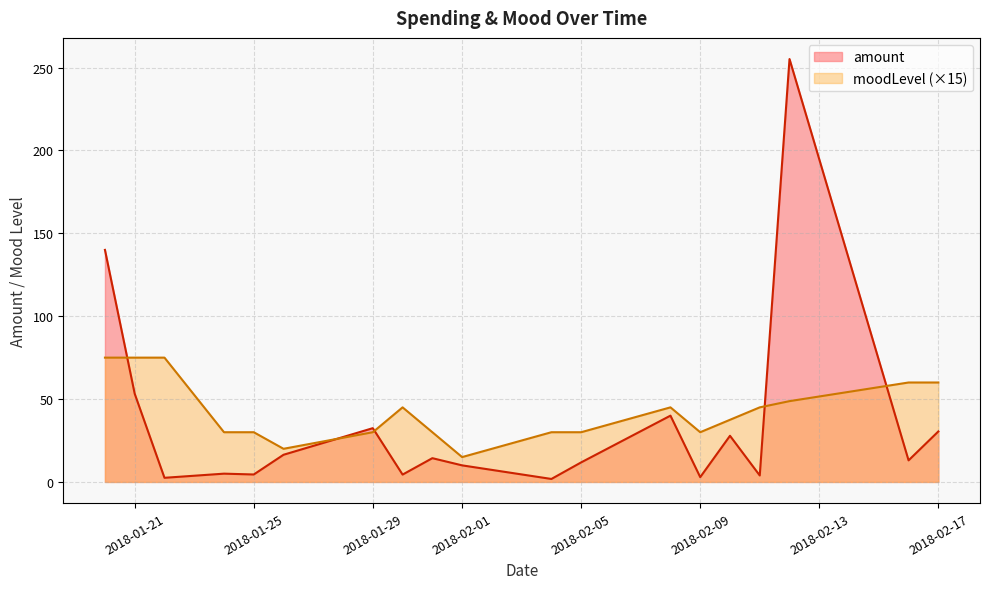

Is it true that amount equals 2.7 at 34?

False